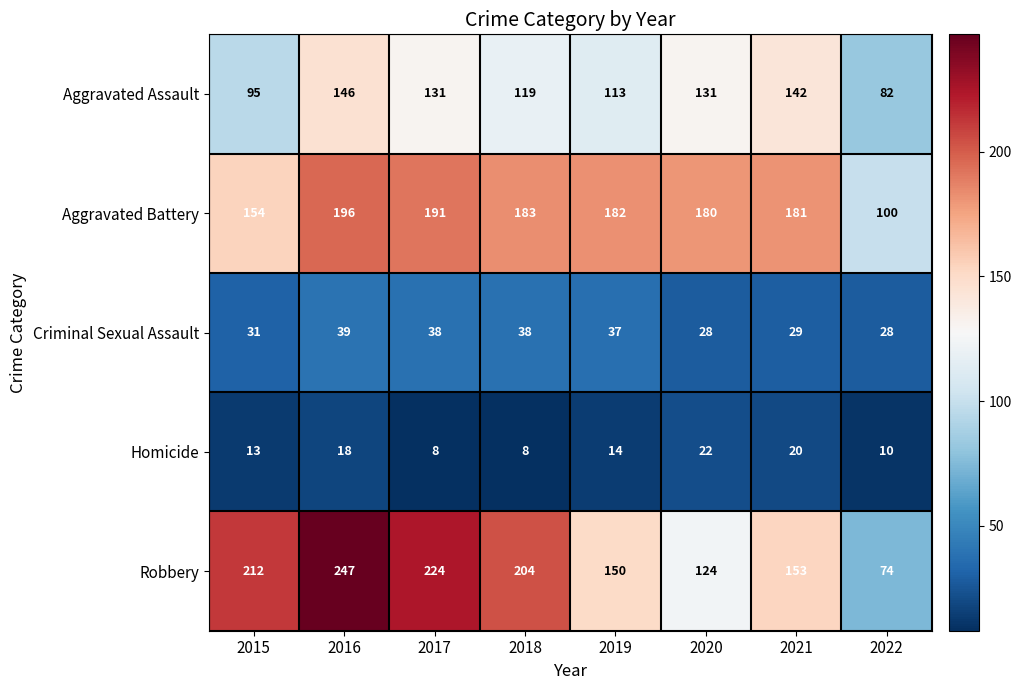

What is the greatest value displayed?

247